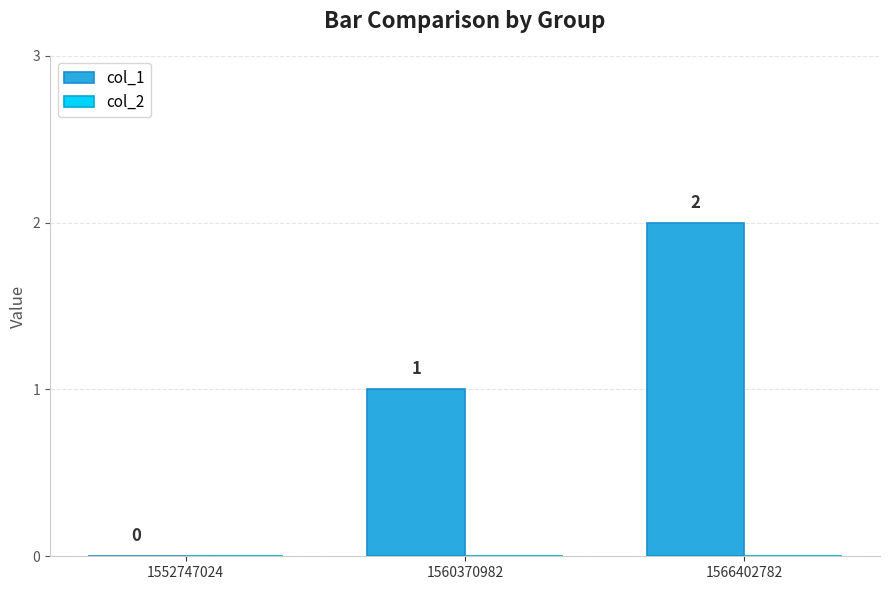

What is the change in value from 1552747024 to 1566402782?

+2